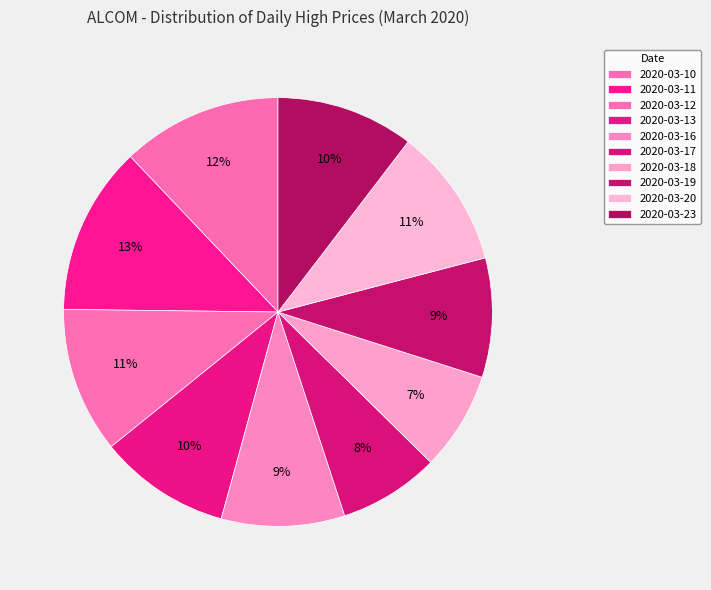

Between 2020-03-18 and 2020-03-13, which is larger?

2020-03-13